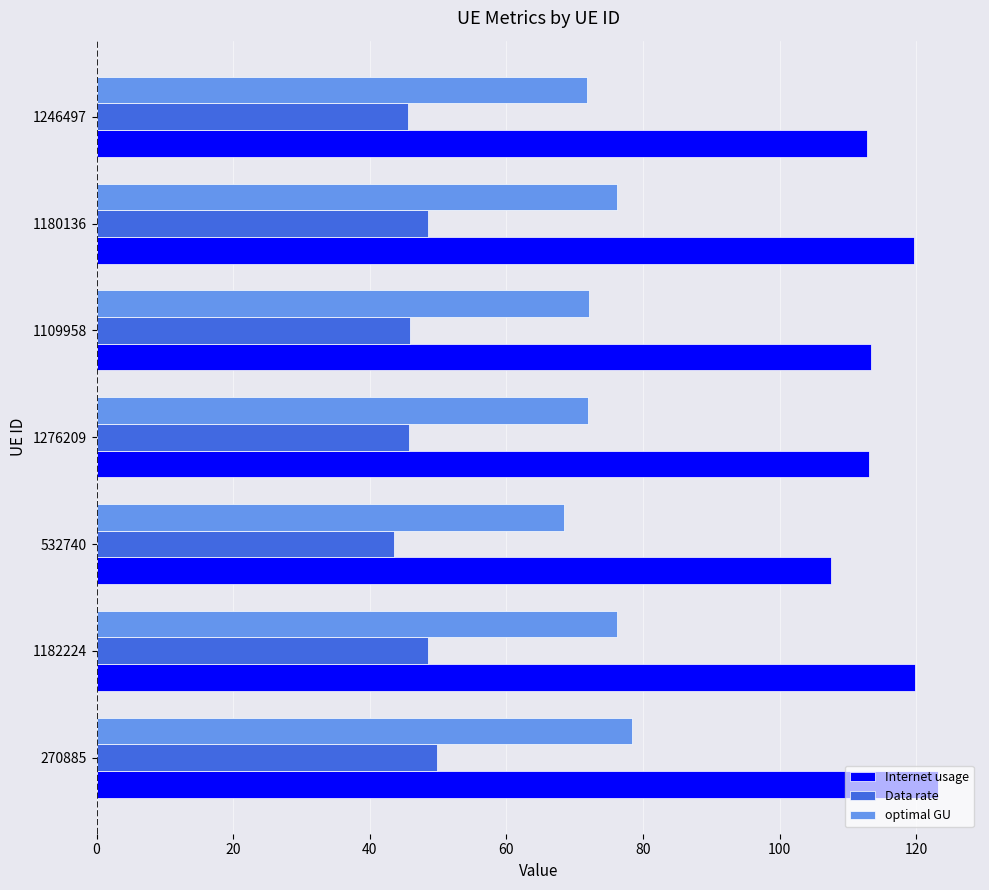

Which series has the largest total across all categories?

Internet usage